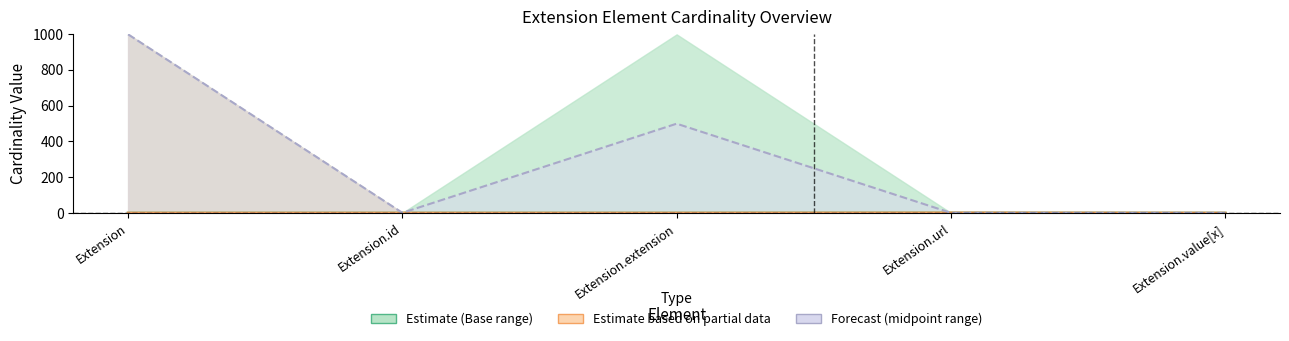

Is it true that Midpoint equals 1.0 at Extension.id?

True